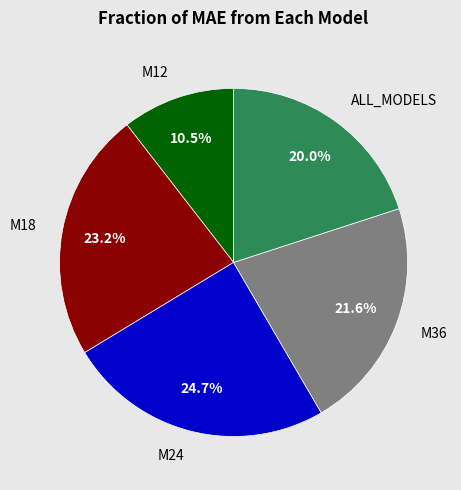

Is there a majority slice in this chart?

No